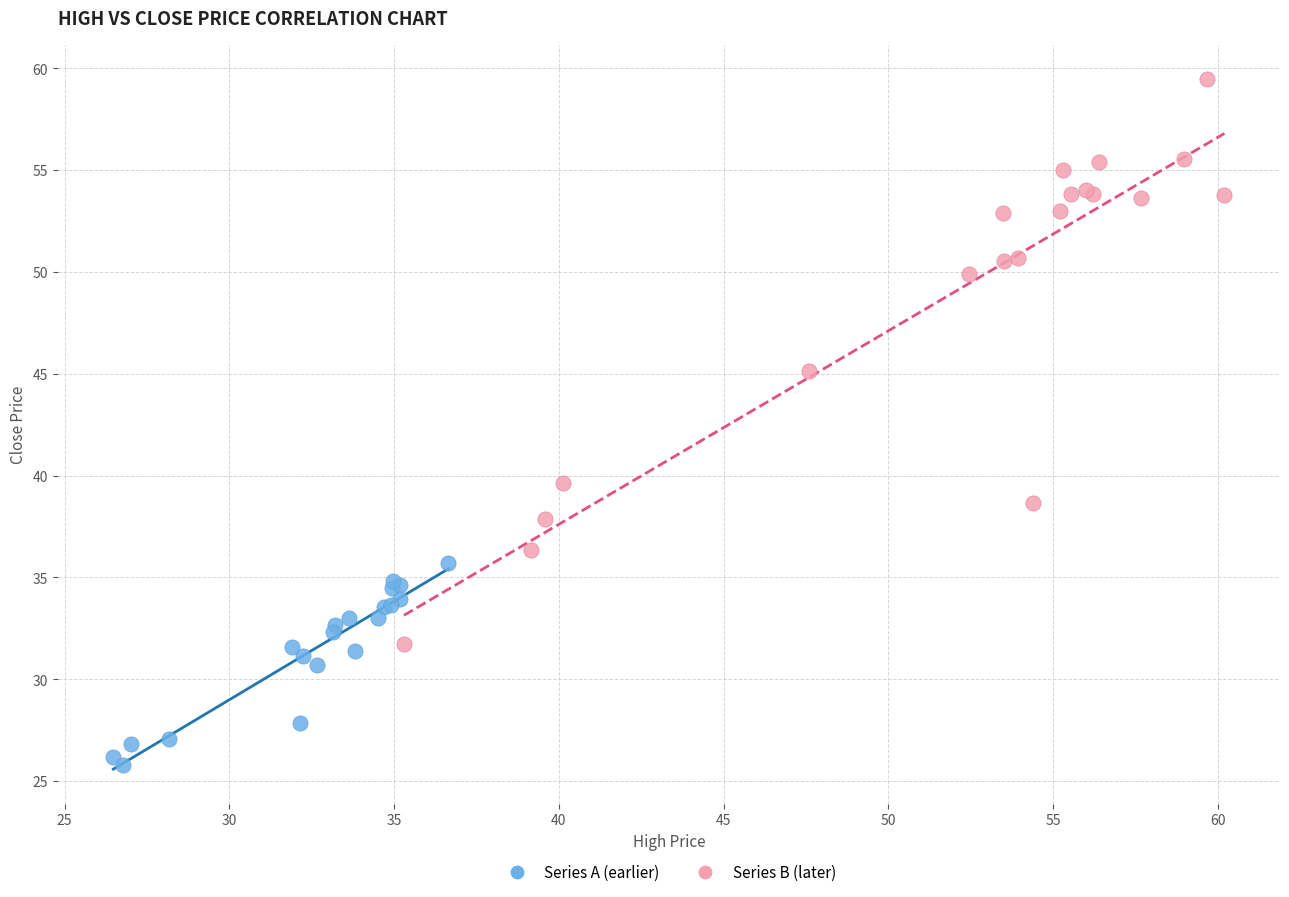

Which series has the largest Y range (max minus min)?

Series B (later)